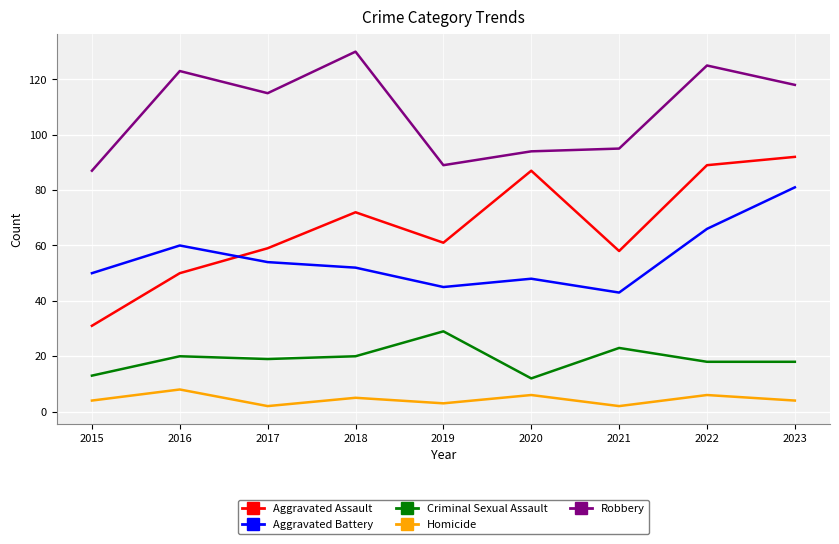

What is the sum of all Robbery values?

976